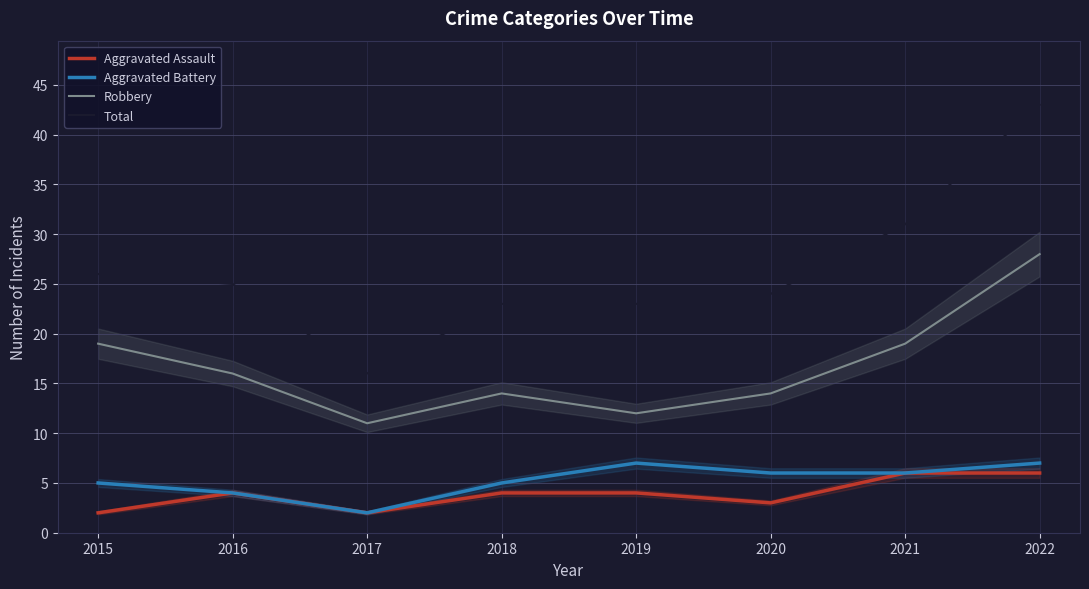

List the series in order of their peak value, lowest first.

Aggravated Assault, Aggravated Battery, Robbery, Total